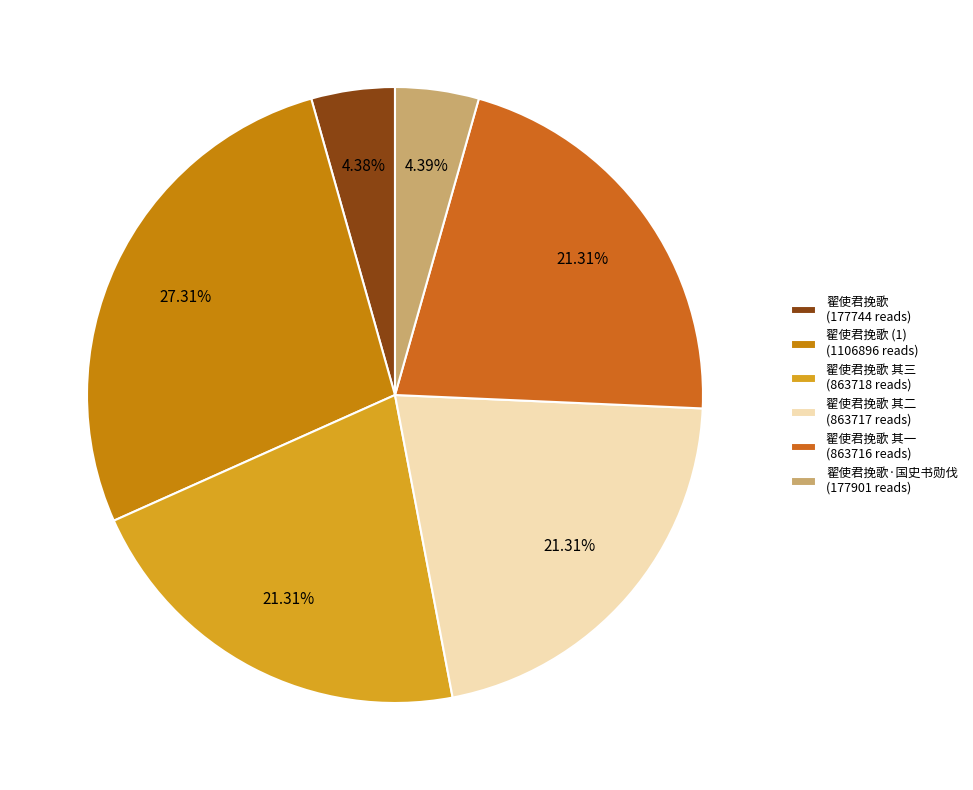

Count the number of slices in the pie.

6